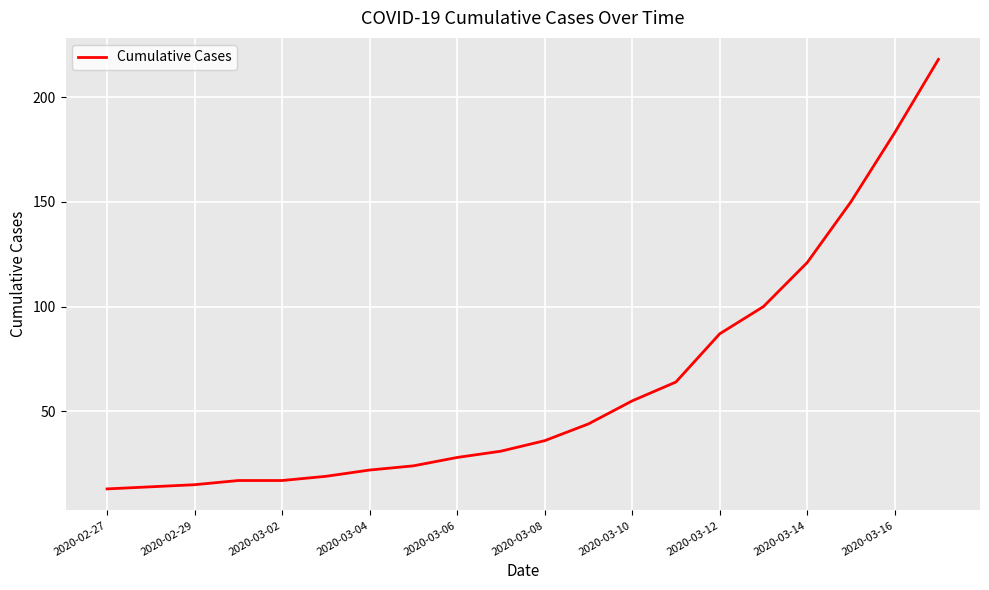

What is the smallest value displayed?

13